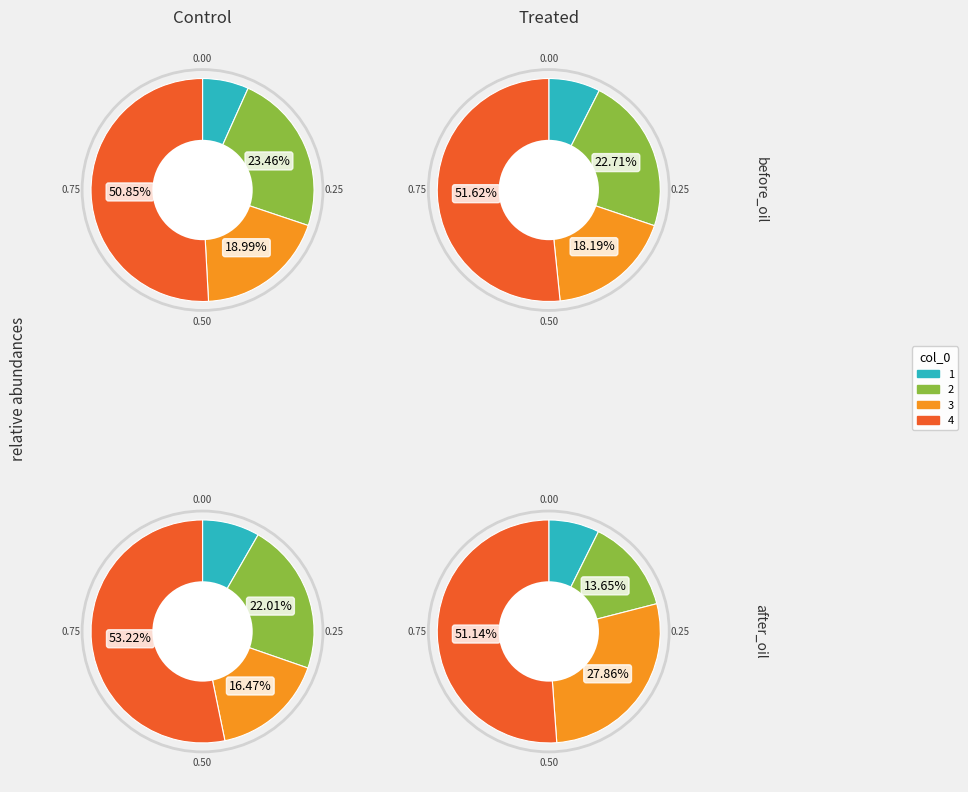

To the nearest percent, what portion does 2 represent?

23%